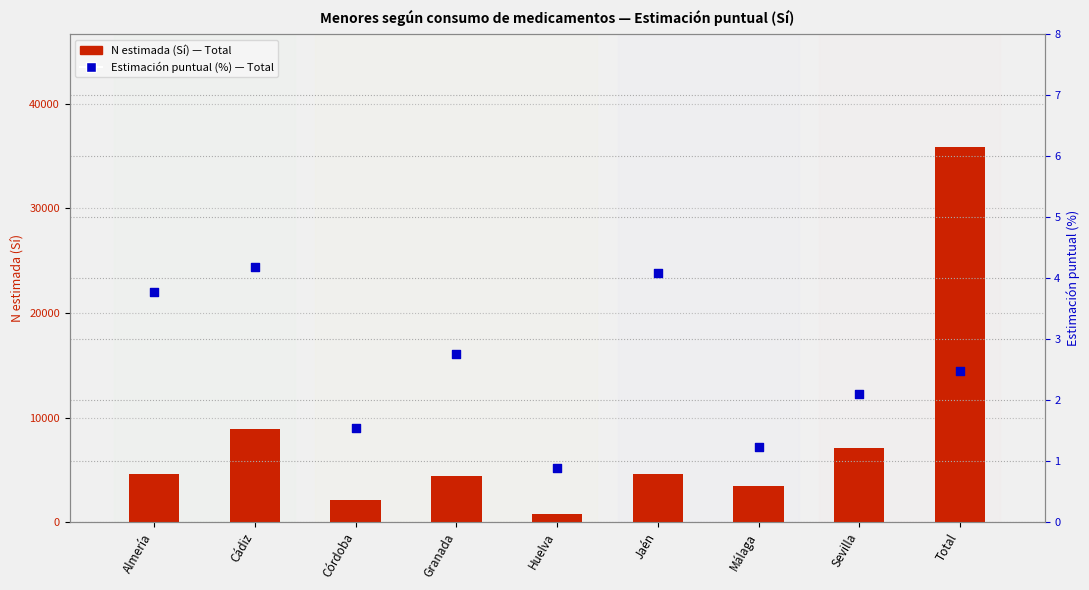

What is the total value across all series at Total?

35900.5